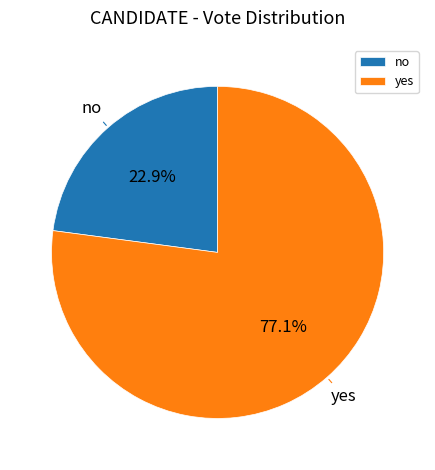

How much of the chart is everything except no?

77.1%